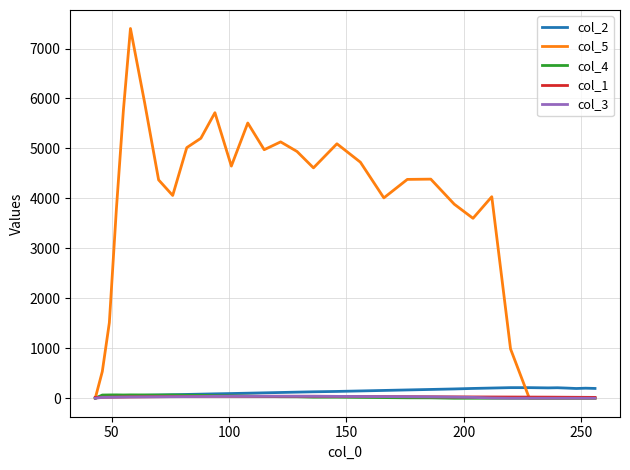

What is the maximum value shown in the chart?

7400.6